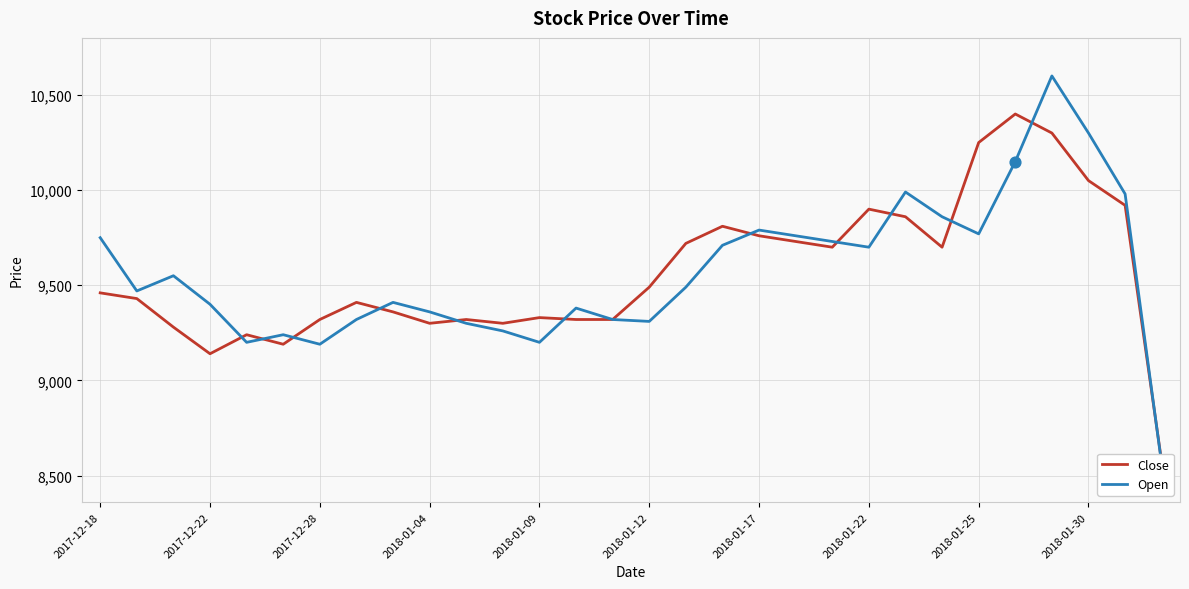

At which category is the sum across all series the highest?

26